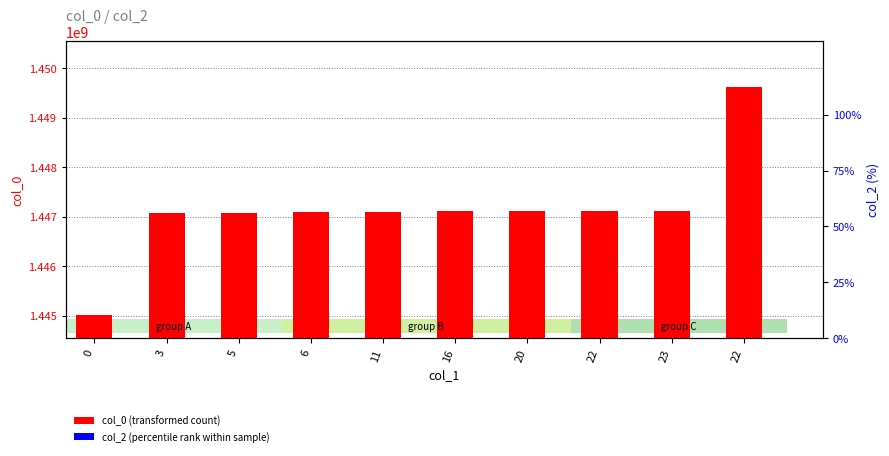

Reading left to right, transcribe all the data shown in this chart.

col_0 (transformed count): 0=1445014170	3=1447074216	5=1447077641	6=1447103006	11=1447106601	16=1447110208	20=1447113804	22=1447117407	23=1447124611	22=1449623012
col_2 (percentile rank within sample): 0=0	3=0	5=0	6=0	11=0	16=0	20=0	22=0	23=0	22=0